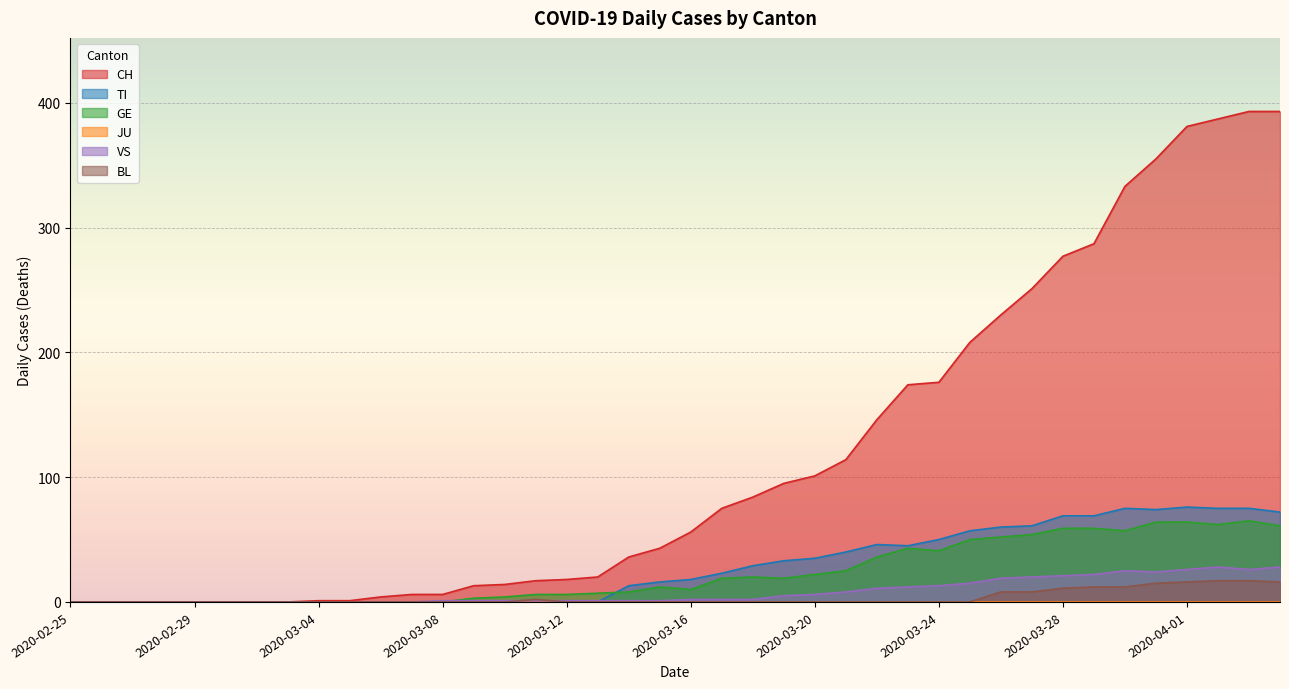

What is the label of the 9th point from the right?

2020-03-27